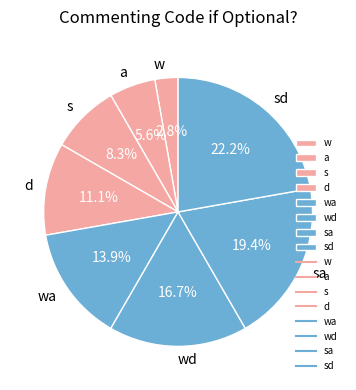

To the nearest percent, what is the combined percentage of s and a?

14%